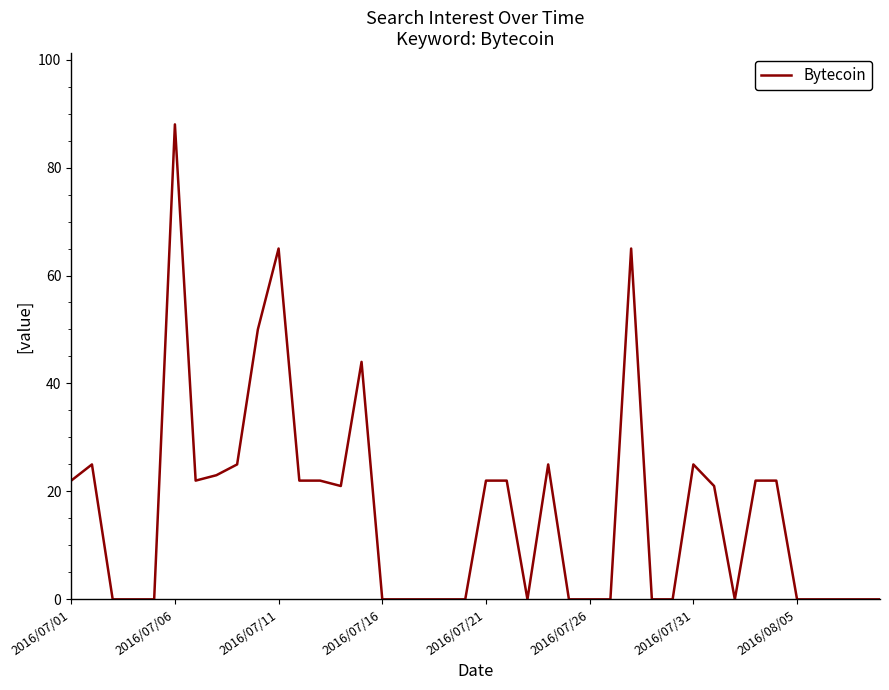

What is the difference between the maximum and minimum values?

88